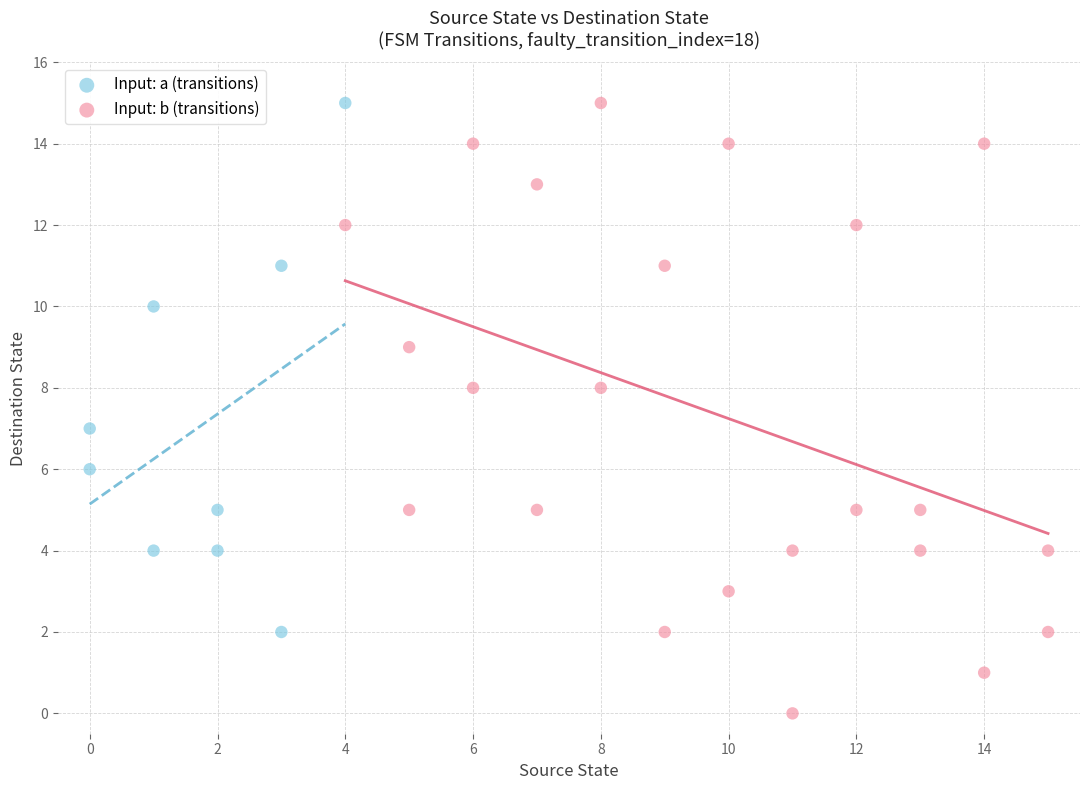

Which series has the largest Y range (max minus min)?

Input: b (transitions)